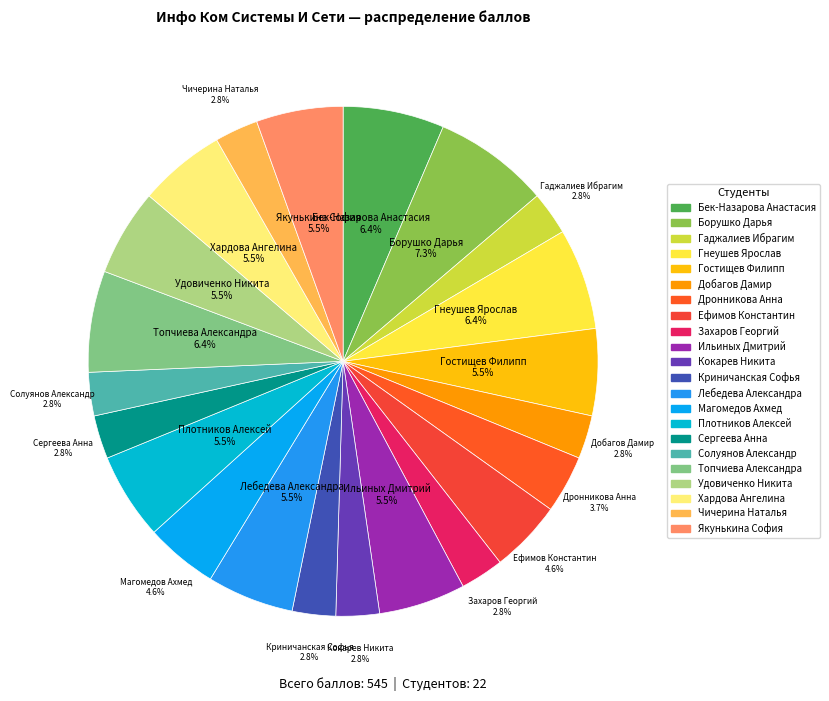

To the nearest percent, what portion does Кокарев Никита represent?

3%